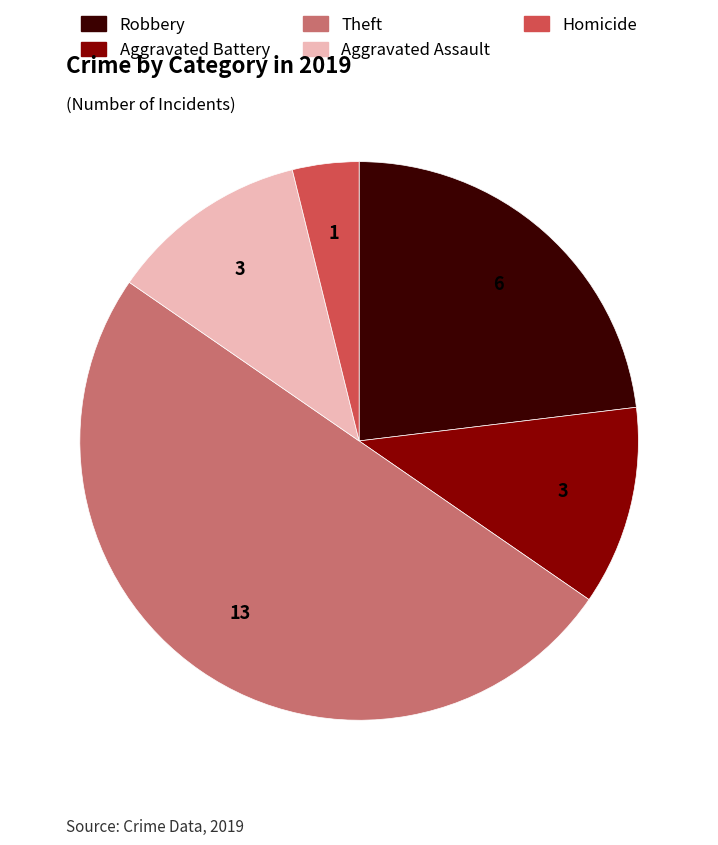

How many segments does this pie chart have?

5